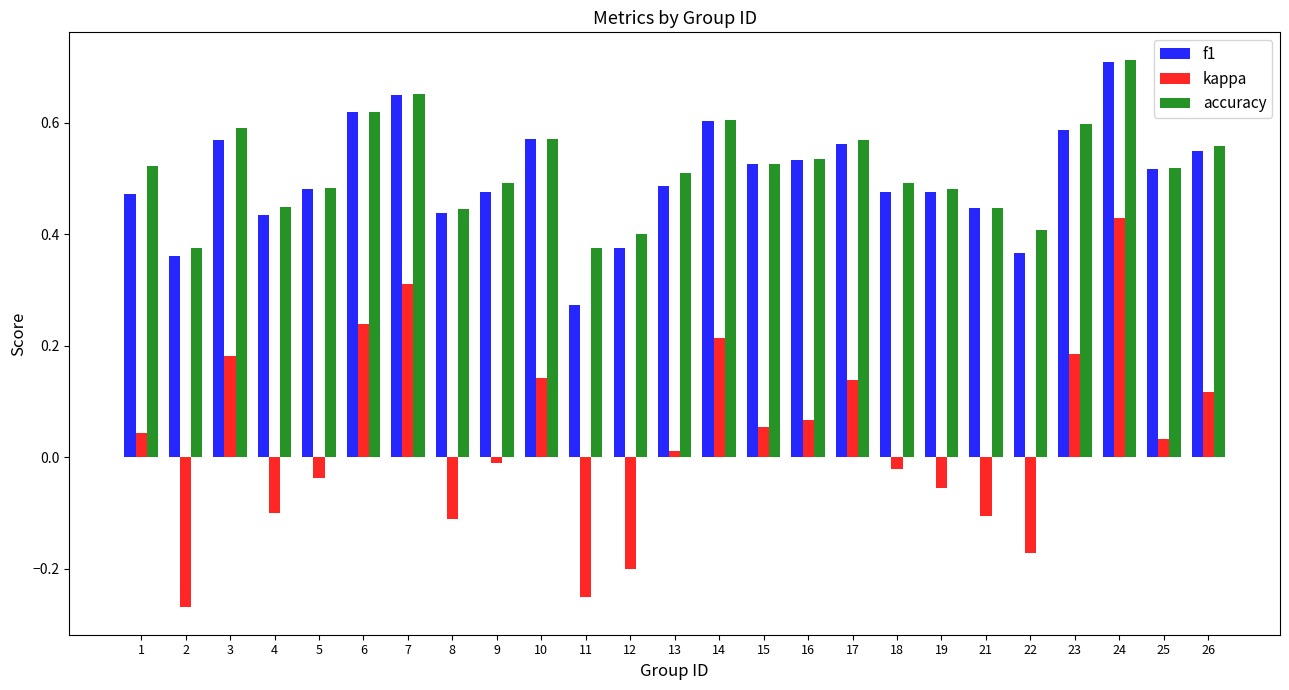

The value of kappa at 4 is -0.1. True or false?

True